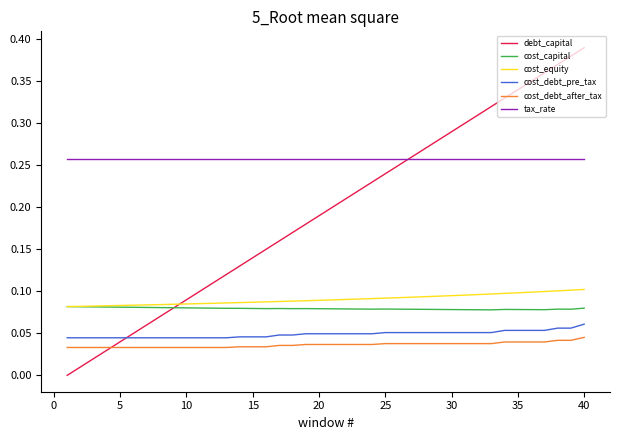

Which series has the largest range (max minus min)?

debt_capital